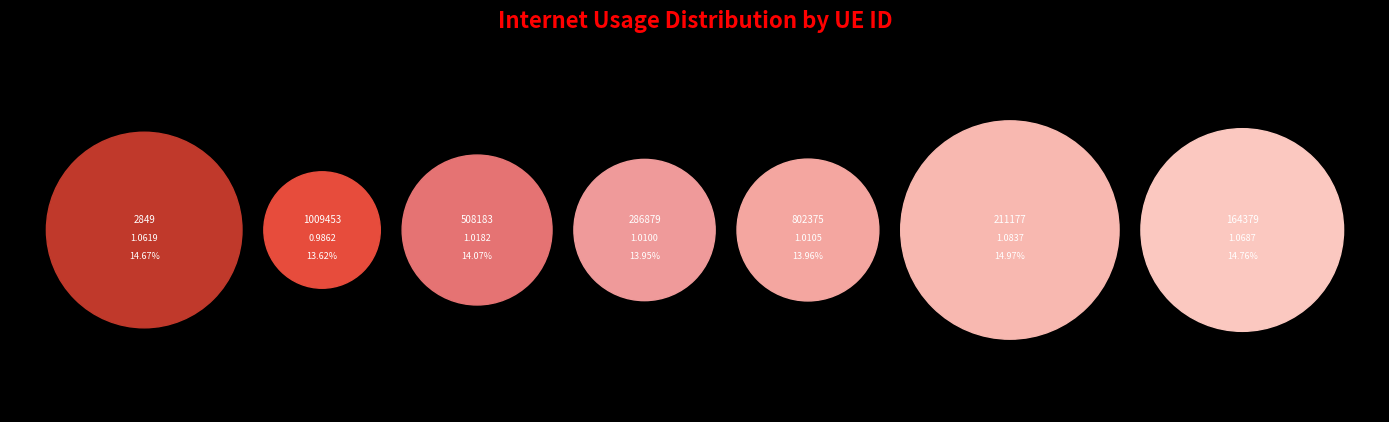

To the nearest percent, what is the average slice percentage?

14%